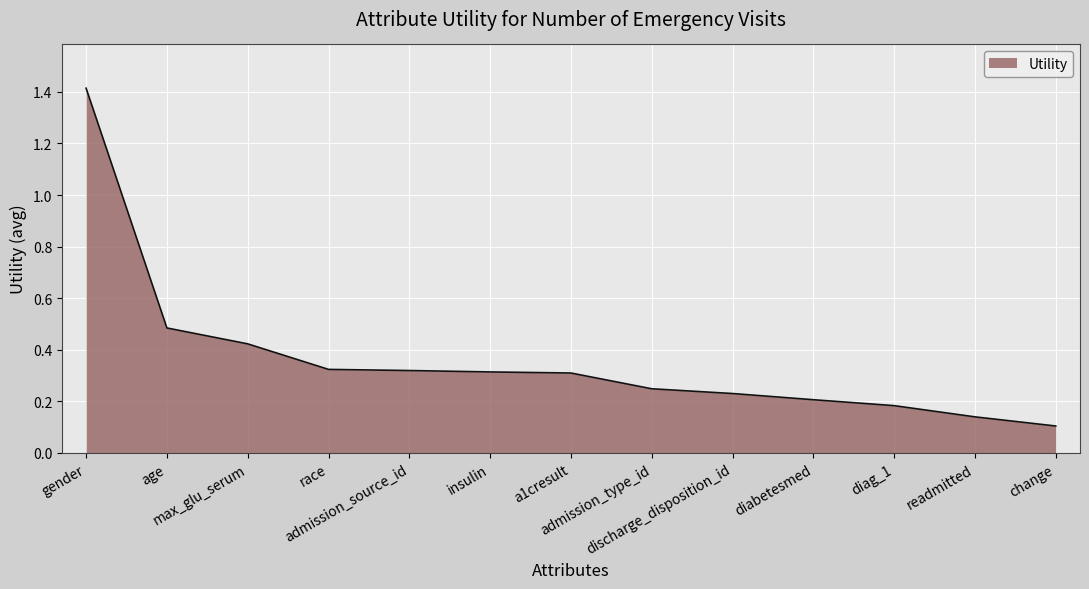

What is the change in value from insulin to change?

-0.2